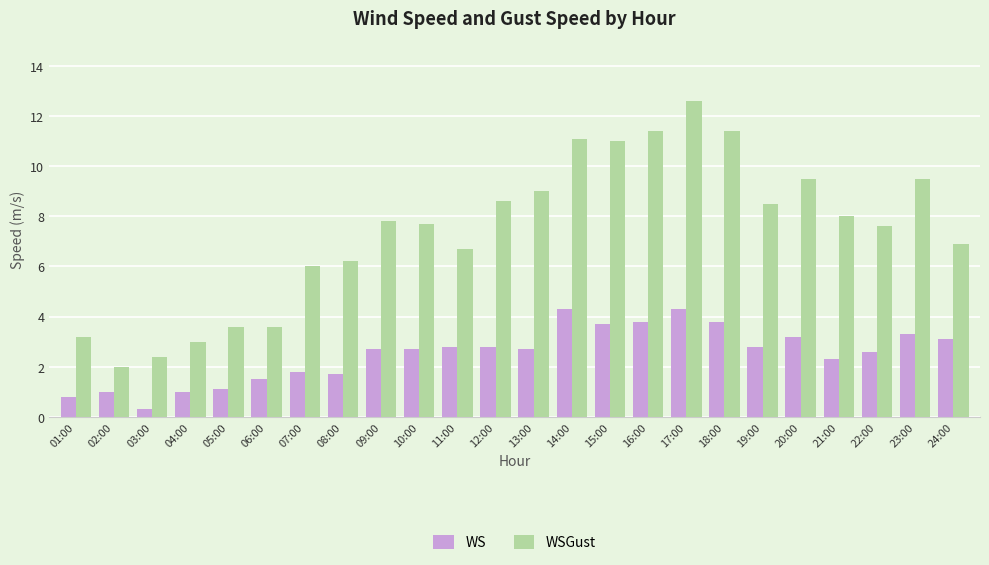

Rank the series by their average value, from highest to lowest.

WSGust, WS